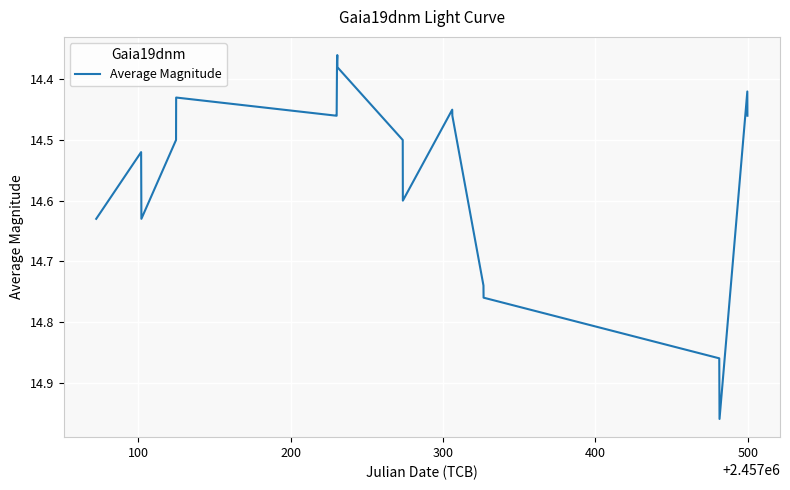

What is the difference between the maximum and minimum values?

0.6